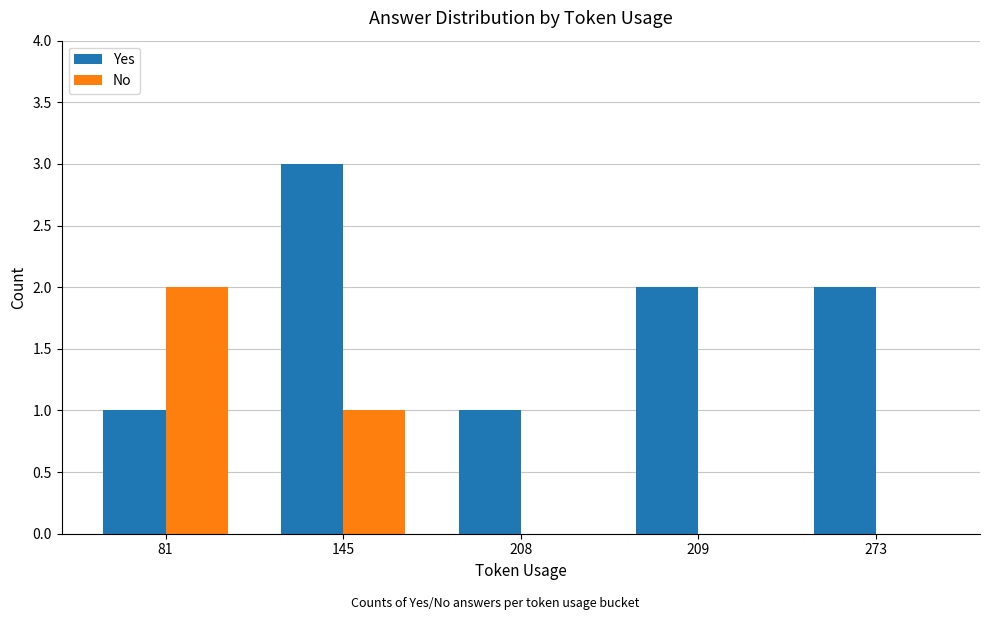

Is it true that Yes equals 1 at 208?

True